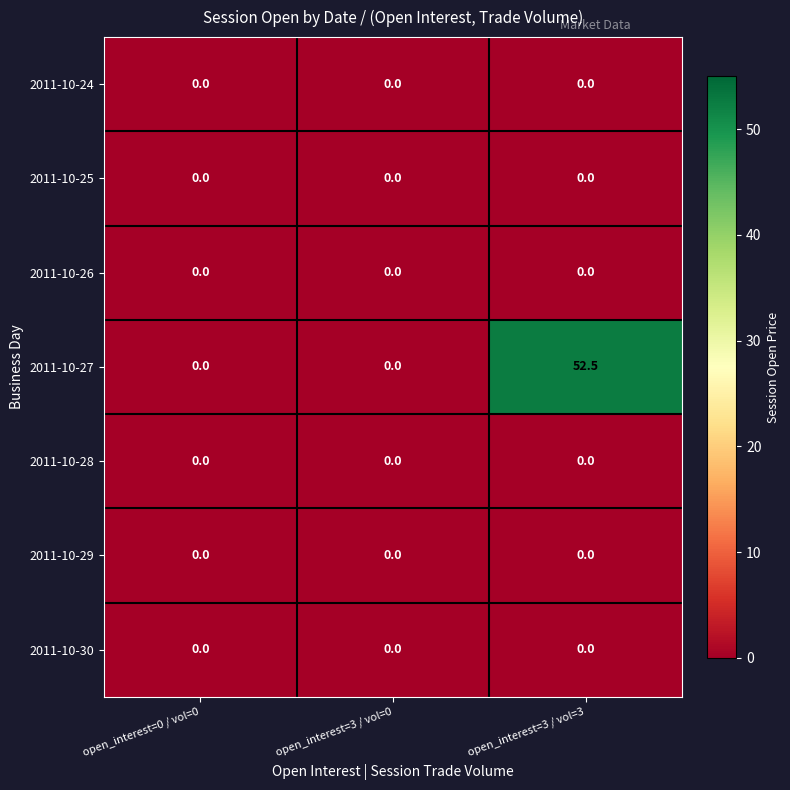

Which label corresponds to the largest value in the chart?

open_interest=3 / vol=3